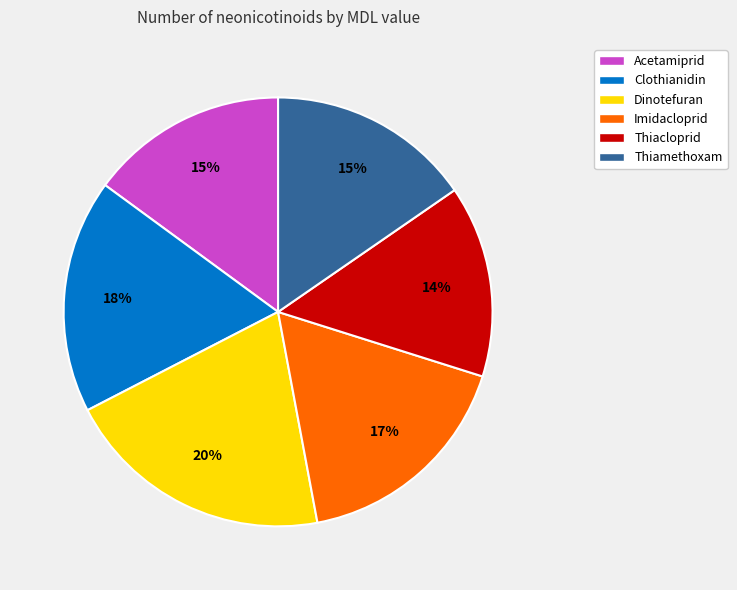

To the nearest percent, what percentage of the pie is Thiamethoxam?

15%